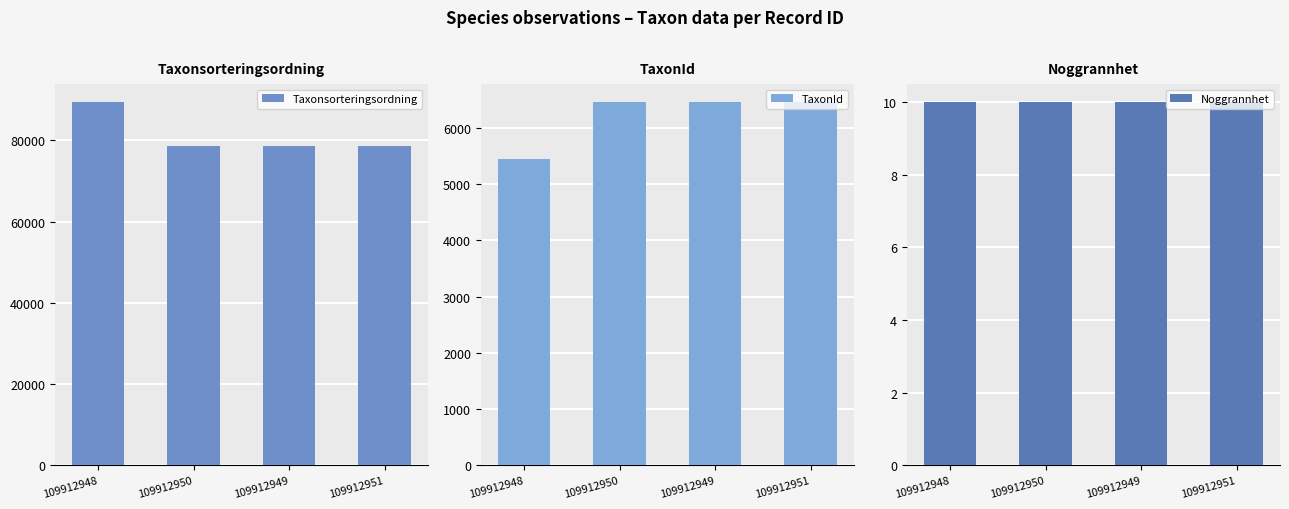

List the series in order of their peak value, lowest first.

Noggrannhet, TaxonId, Taxonsorteringsordning